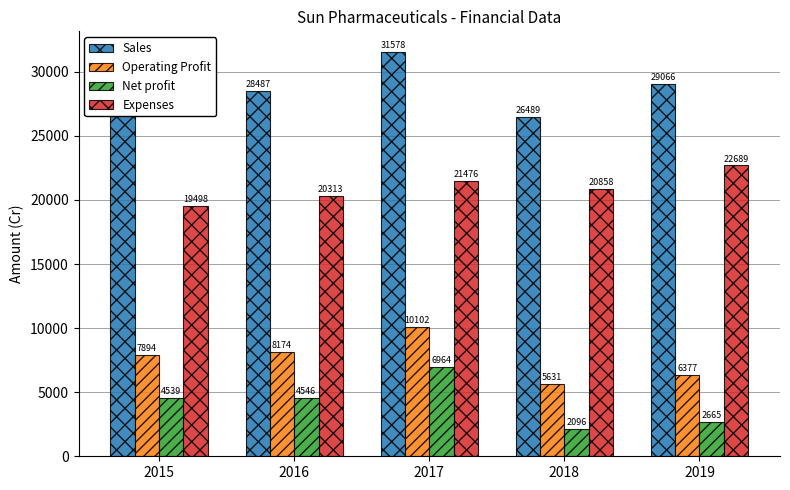

Which series has the largest total across all categories?

Sales